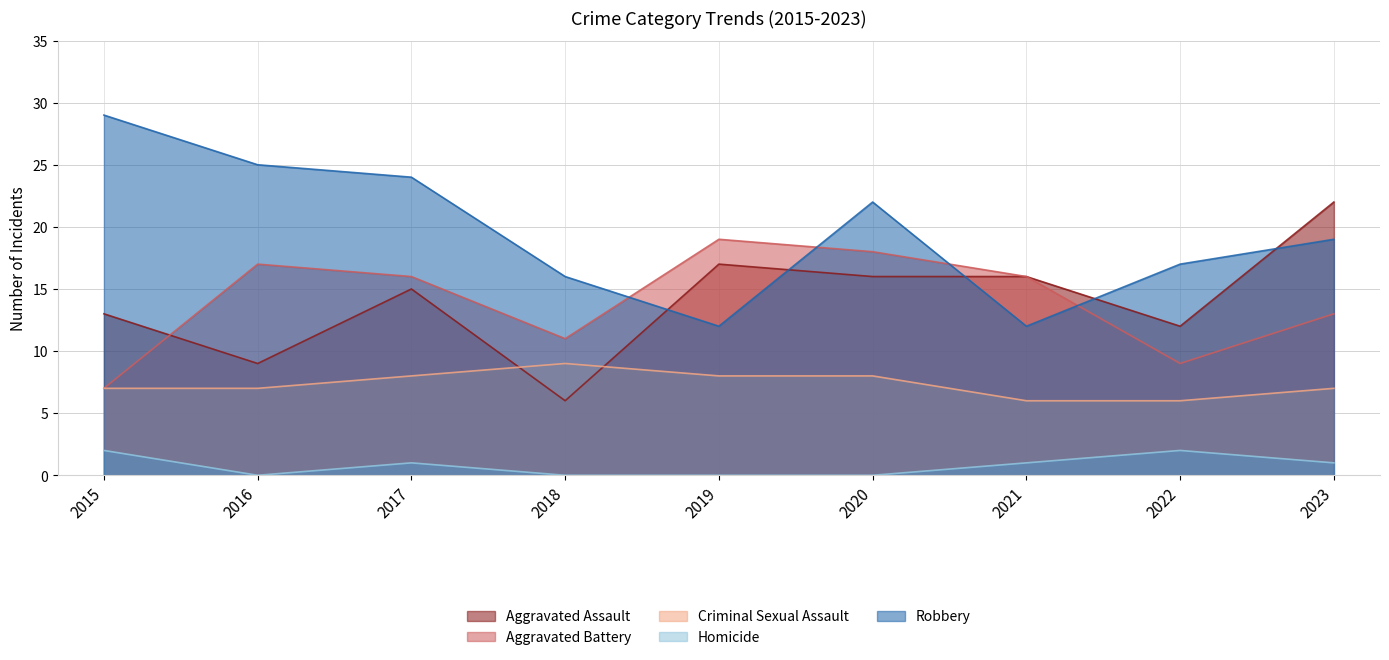

At which label does Aggravated Battery first exceed 16?

2016